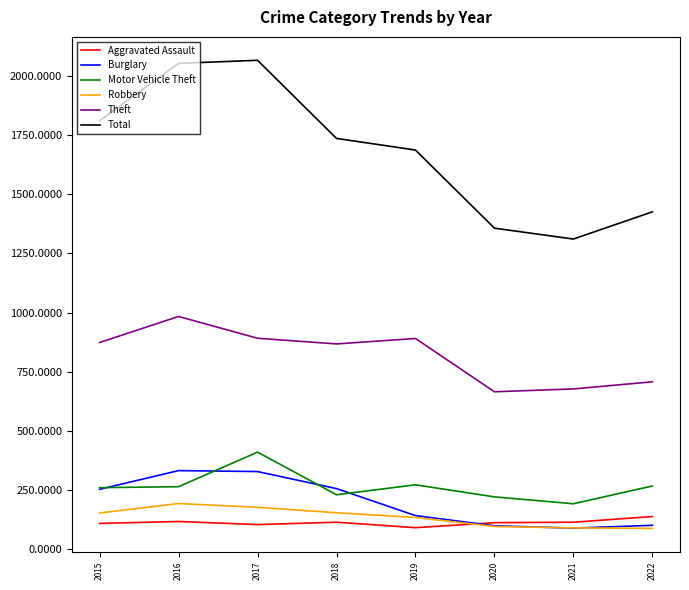

At which label does Motor Vehicle Theft reach its peak?

2017